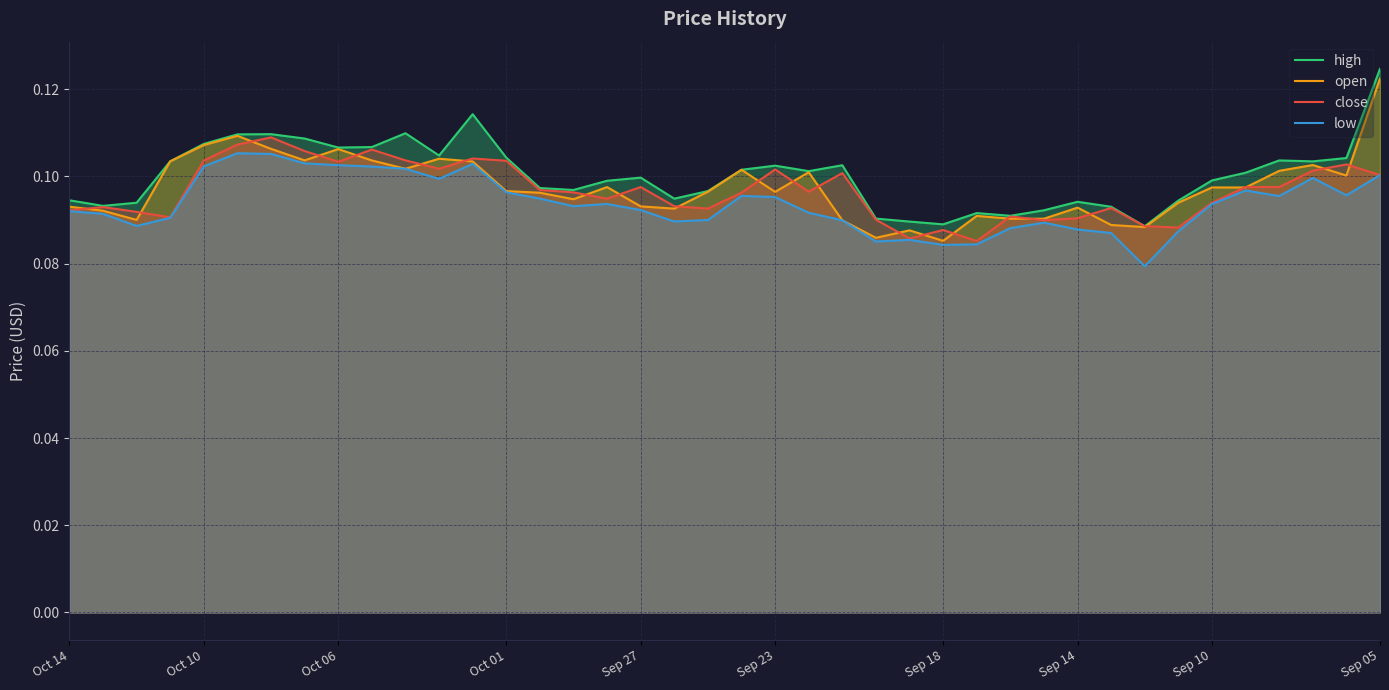

How many data points does each series have?

40